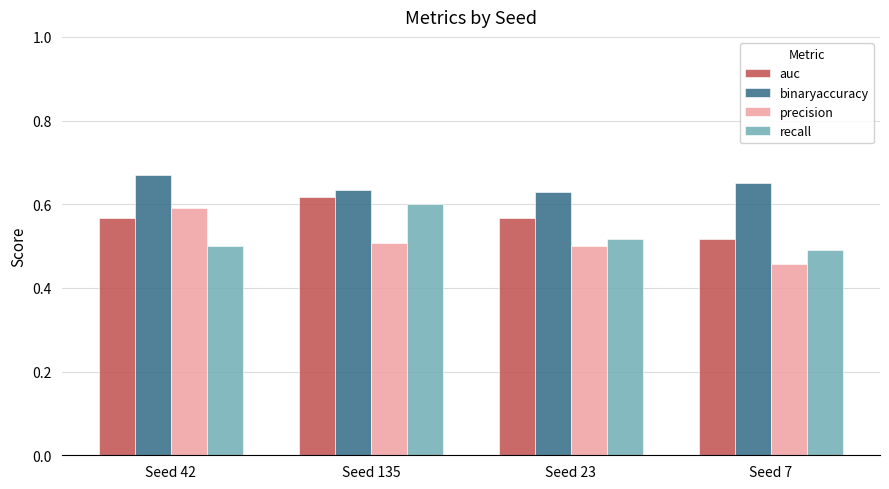

Which series has the largest range (max minus min)?

precision